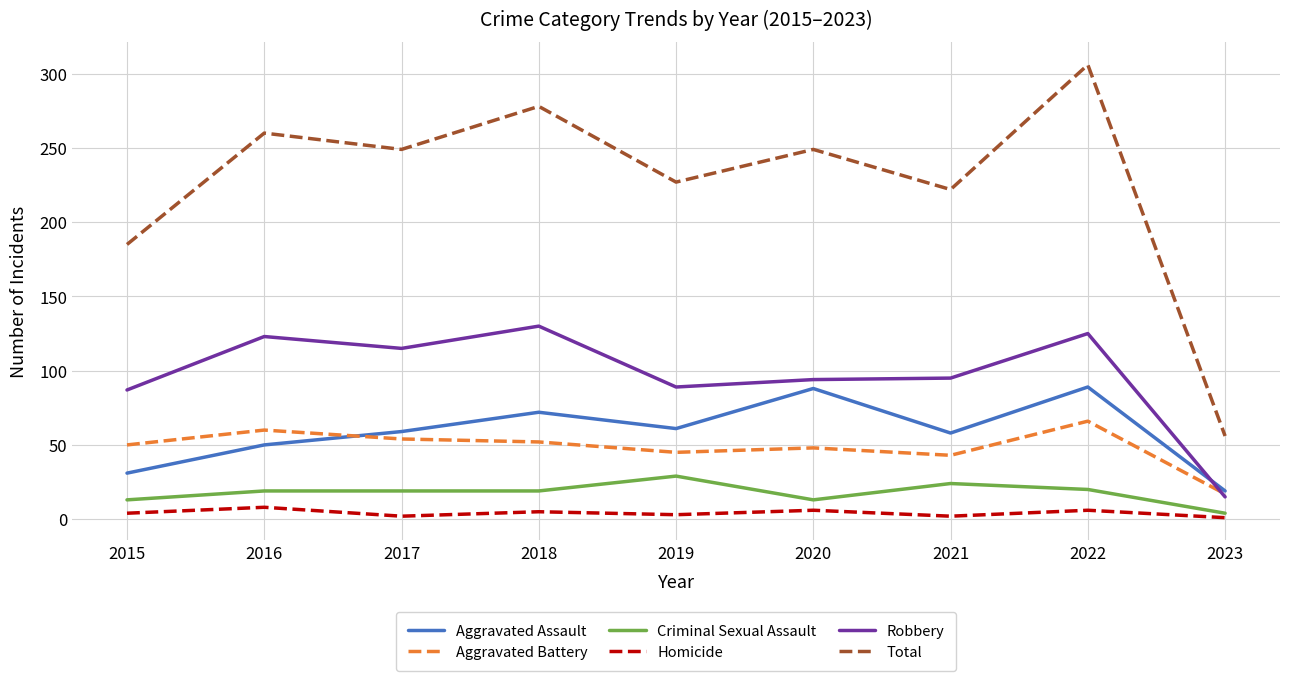

Which series has the largest range (max minus min)?

Total